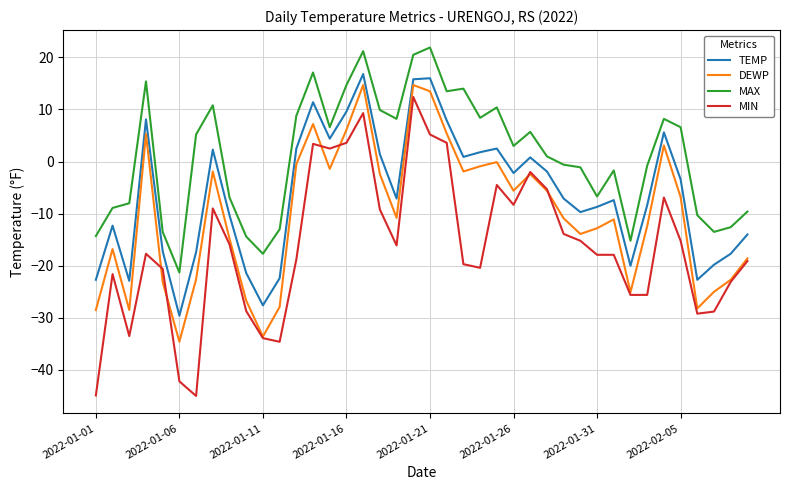

What is the sum of all DEWP values?

-408.1